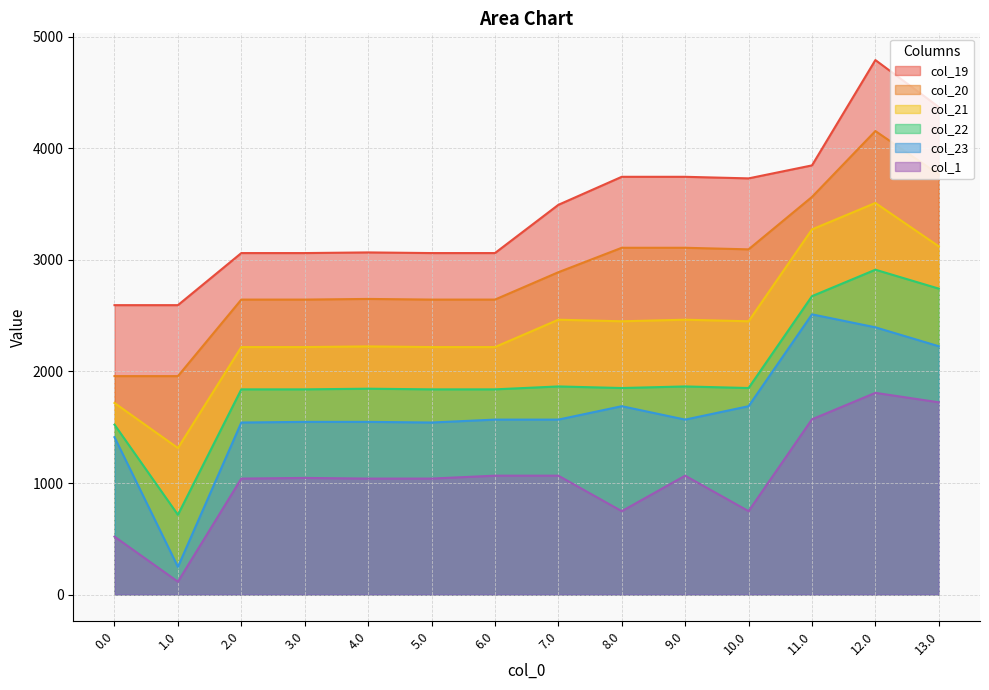

What are all the series names shown in the legend?

col_19, col_20, col_21, col_22, col_23, col_1